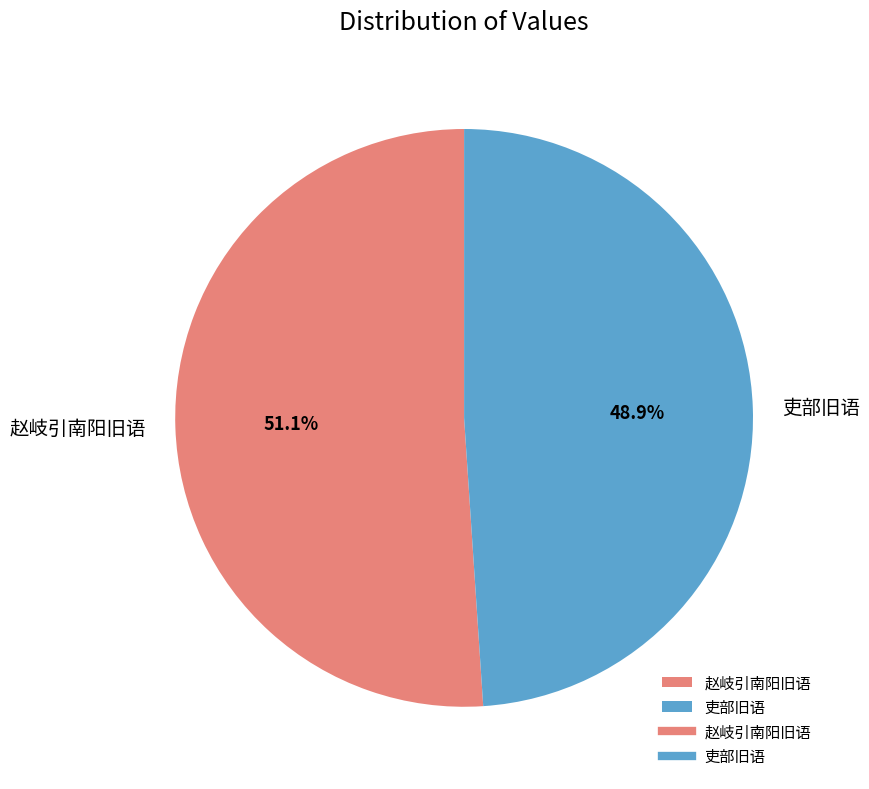

Rank the categories by value from lowest to highest.

吏部旧语, 赵岐引南阳旧语